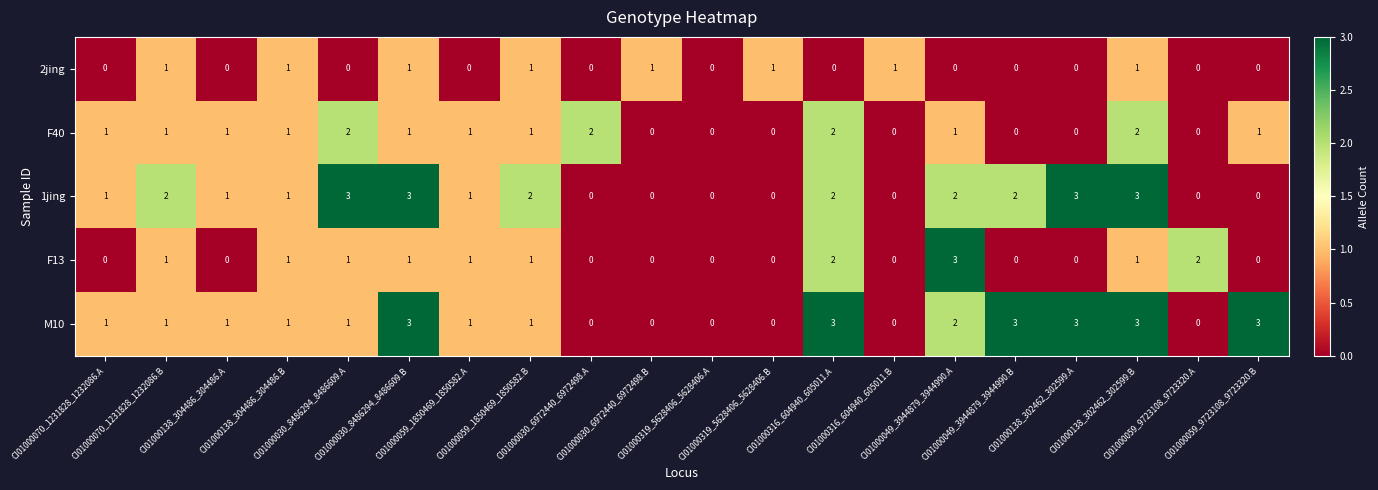

How many distinct data groups are displayed?

5